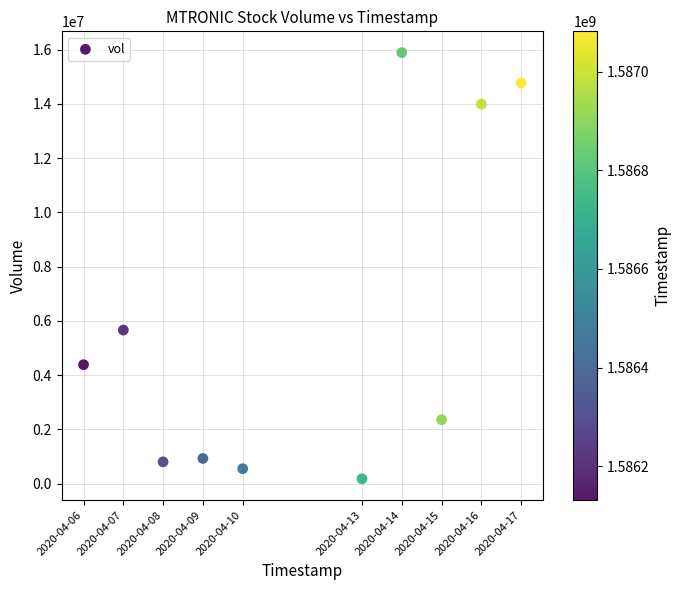

What Y value in the scatter plot is closest to 8031500?

5659000